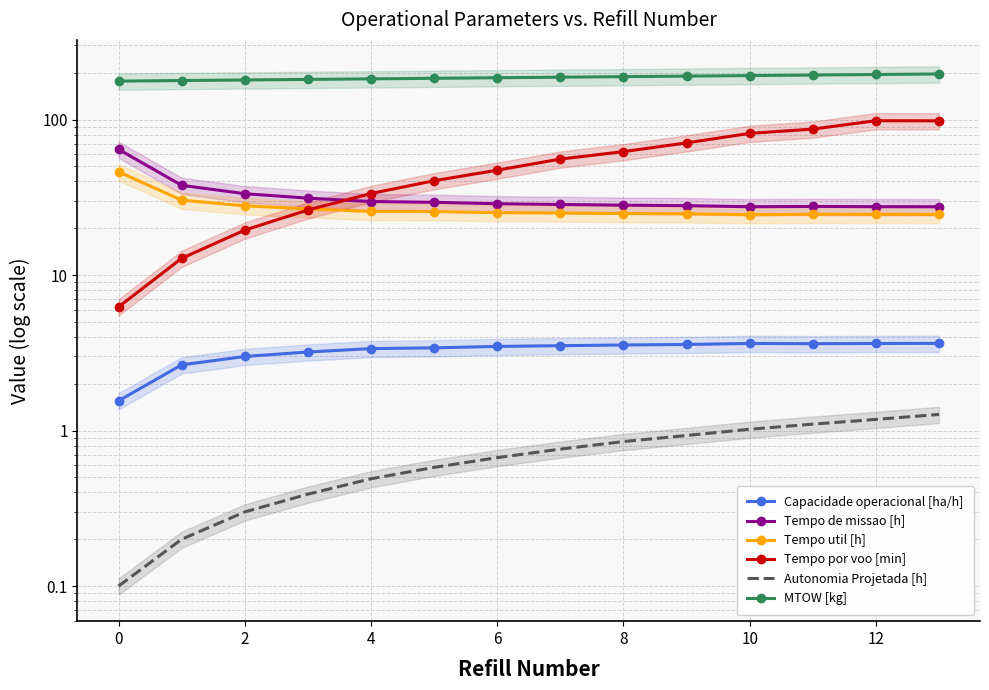

At which category is the sum across all series the highest?

13